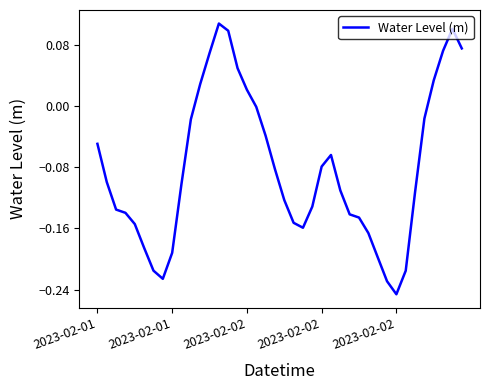

What is the difference between the maximum and minimum values?

0.4